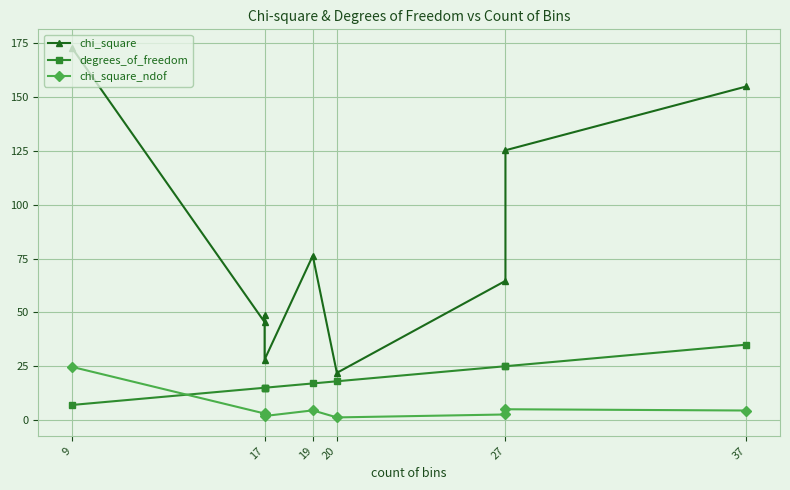

True or false: chi_square_ndof has a value of 6.7 at 19.

False